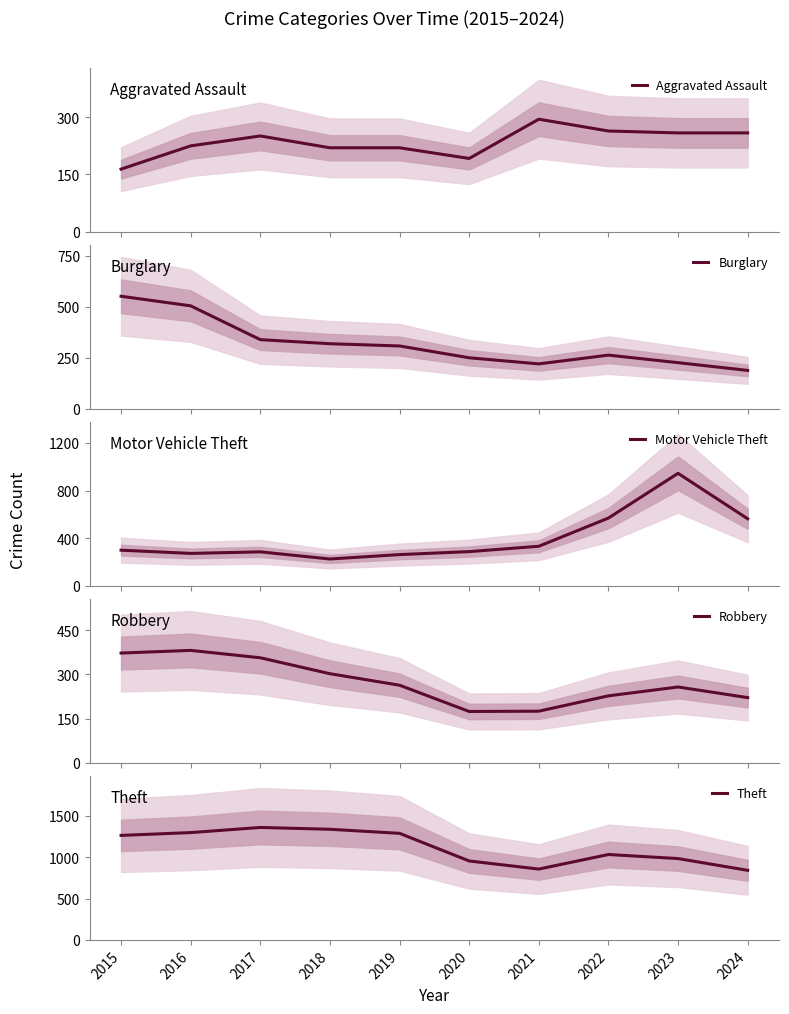

At which label does Burglary first exceed 308?

2015